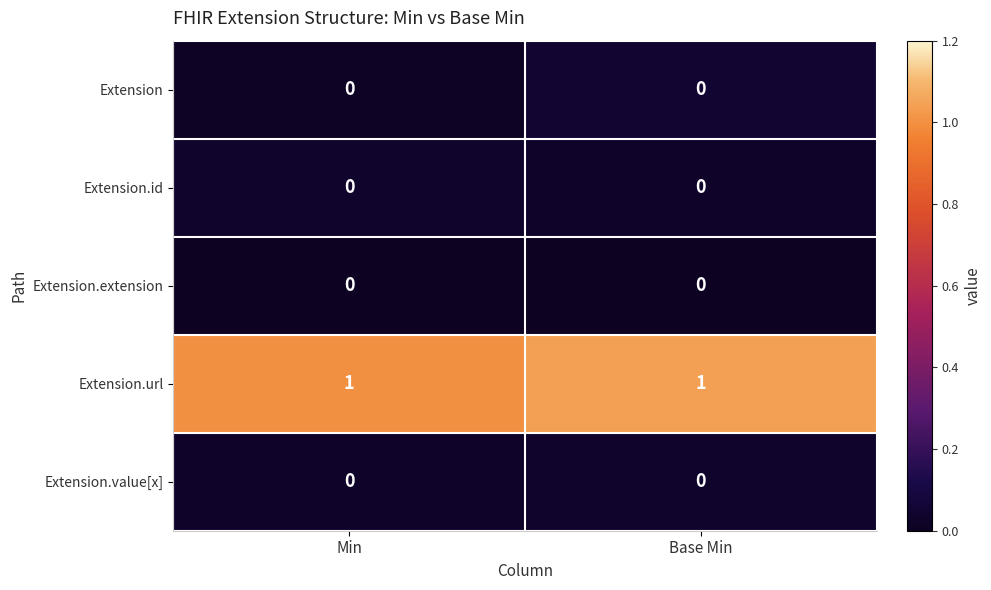

Which series has the largest total across all categories?

Extension.url